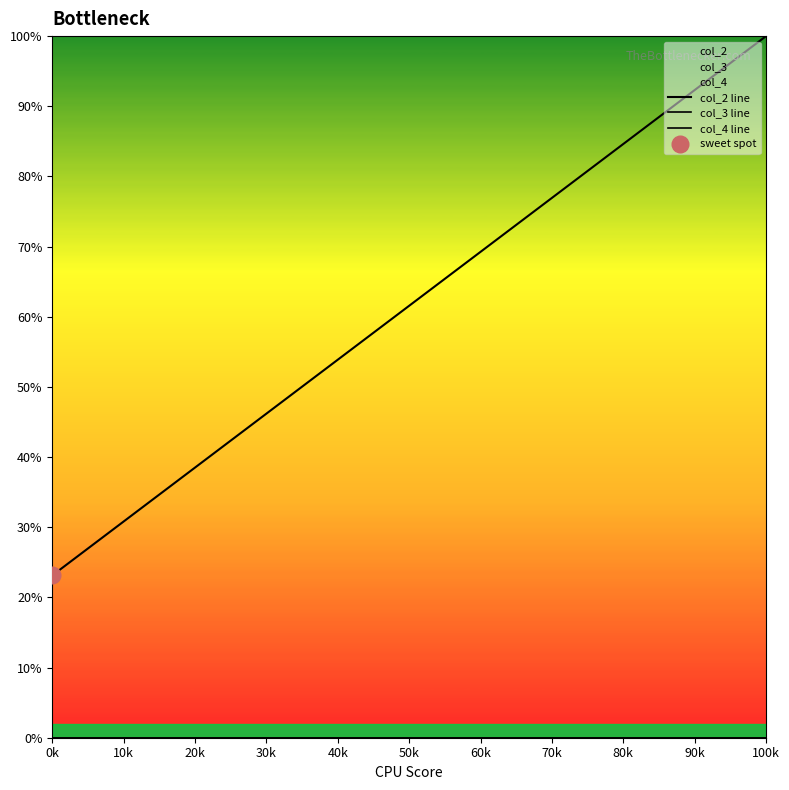

Reading right to left, what are all the values shown in this chart?

col_2 line: 100.0	56.0	51.0	49.1	48.5	37.6	37.4	36.5	31.5	31.1	28.2	27.4	26.8	26.1	25.9	25.8	24.6	24.5	23.9	23.1
col_3 line: 0.0	0.0	0.0	0.0	0.0	0.0	0.0	0.0	0.0	0.0	0.0	0.0	0.0	0.0	0.0	0.0	0.0	0.0	0.0	0.0
col_4 line: 0.0	0.0	0.0	0.0	0.0	0.0	0.0	0.0	0.0	0.0	0.0	0.0	0.0	0.0	0.0	0.0	0.0	0.0	0.0	0.0